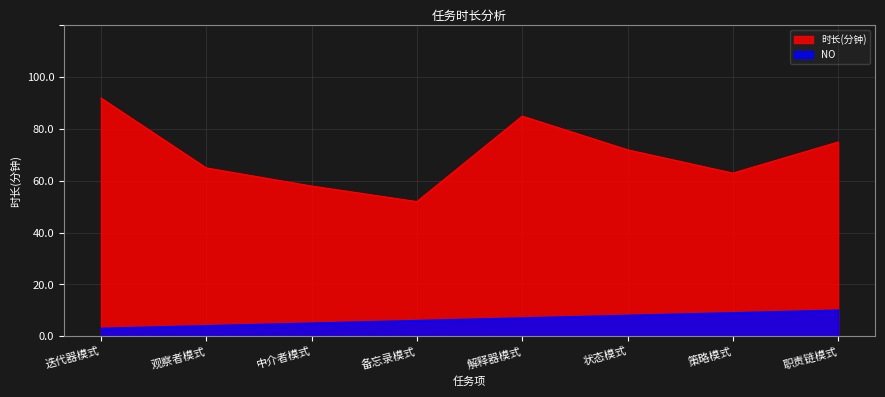

List the series in order of their peak value, highest first.

时长(分钟), NO